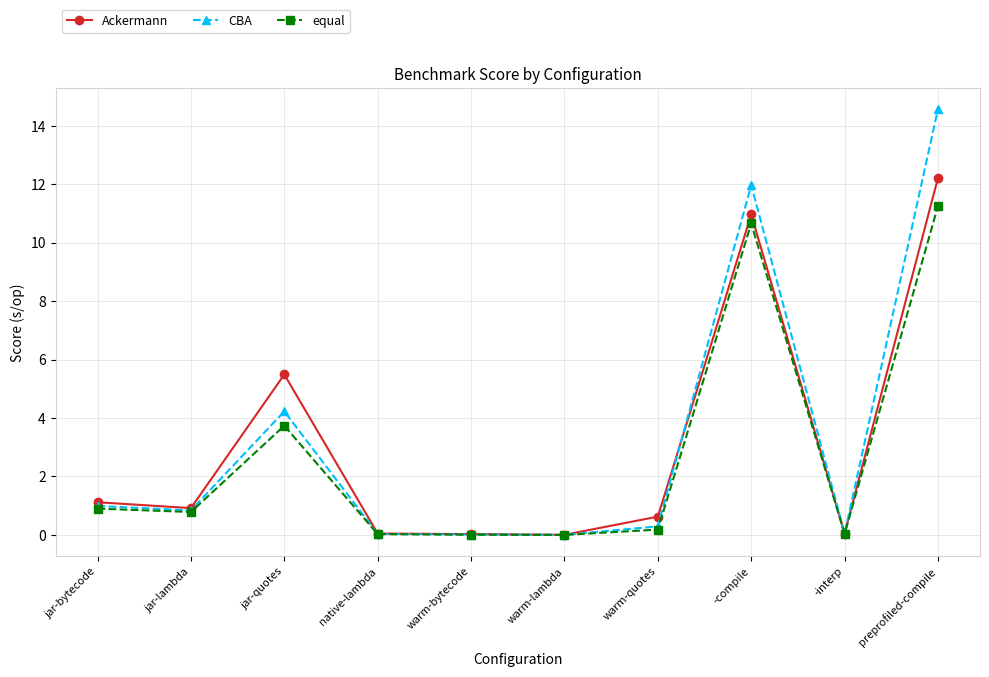

Rank the series by their maximum value, from highest to lowest.

CBA, Ackermann, equal